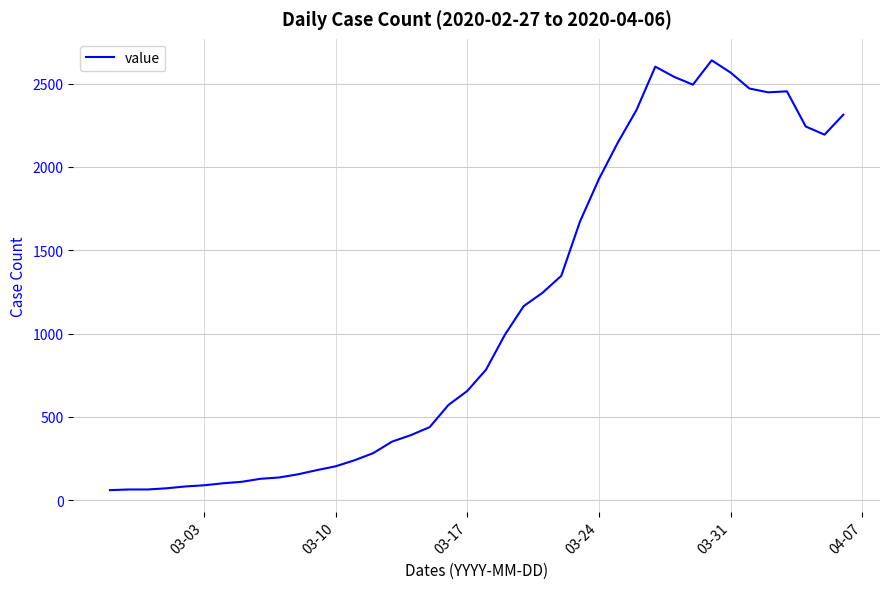

What is the difference between the maximum and minimum values?

2579